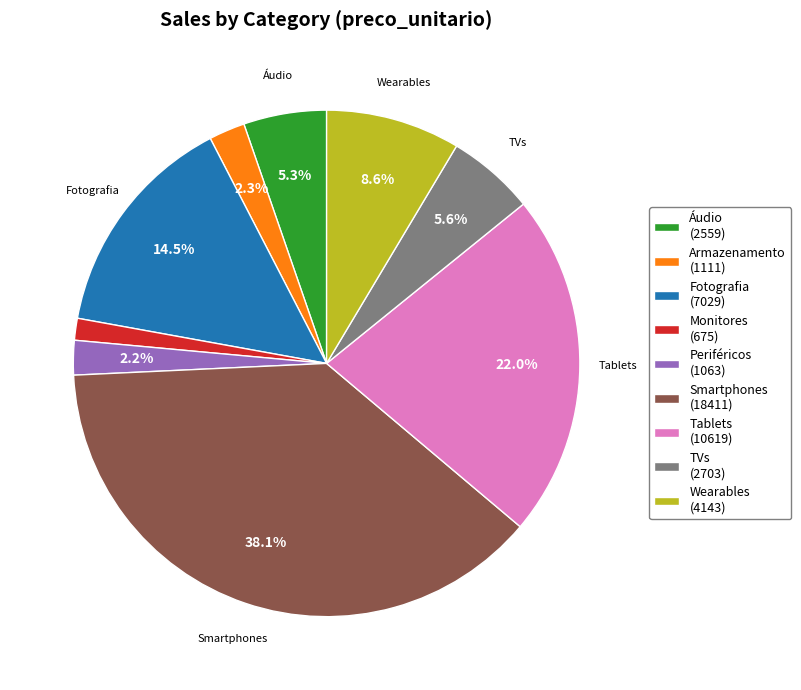

How many slices are in this pie chart?

9